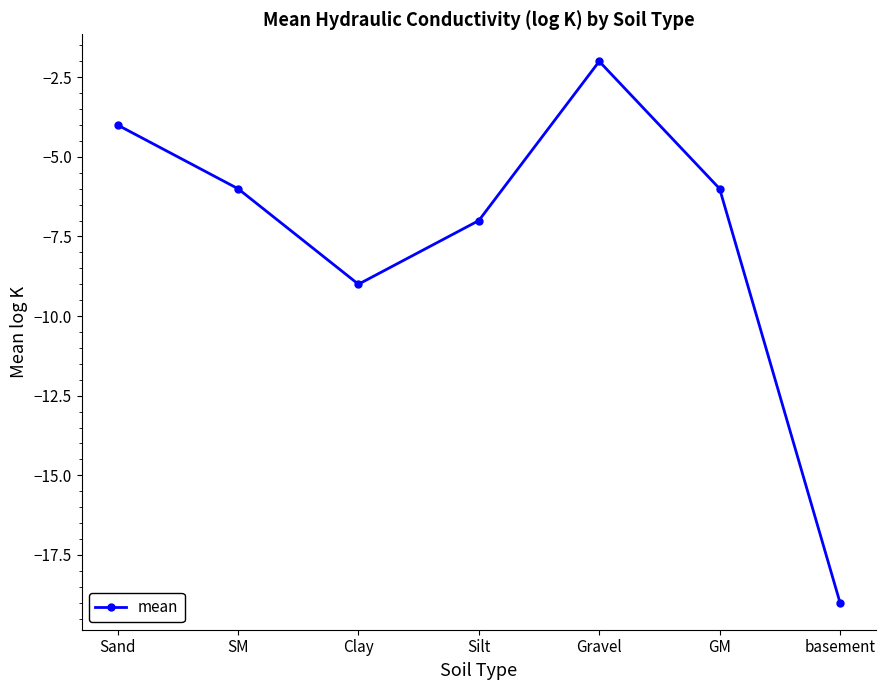

Read the value at Silt.

-7